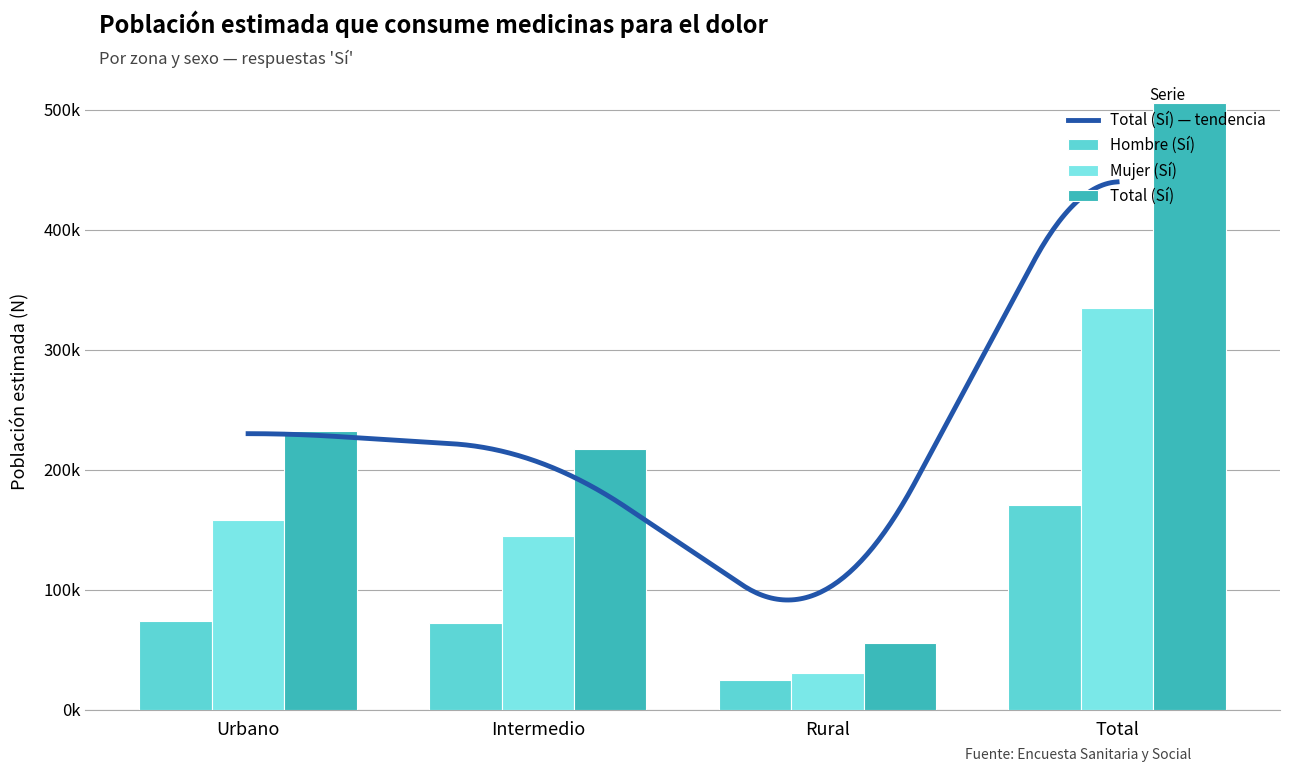

Which has a higher value, Intermedio or Urbano?

Urbano